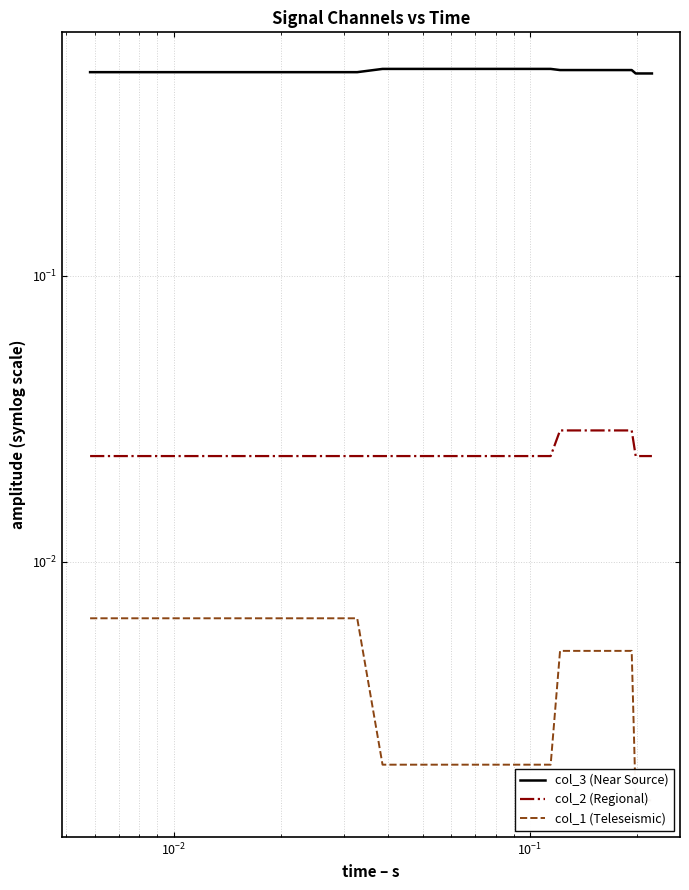

True or false: col_2 (Regional) has more than 1 interior local peaks.

False